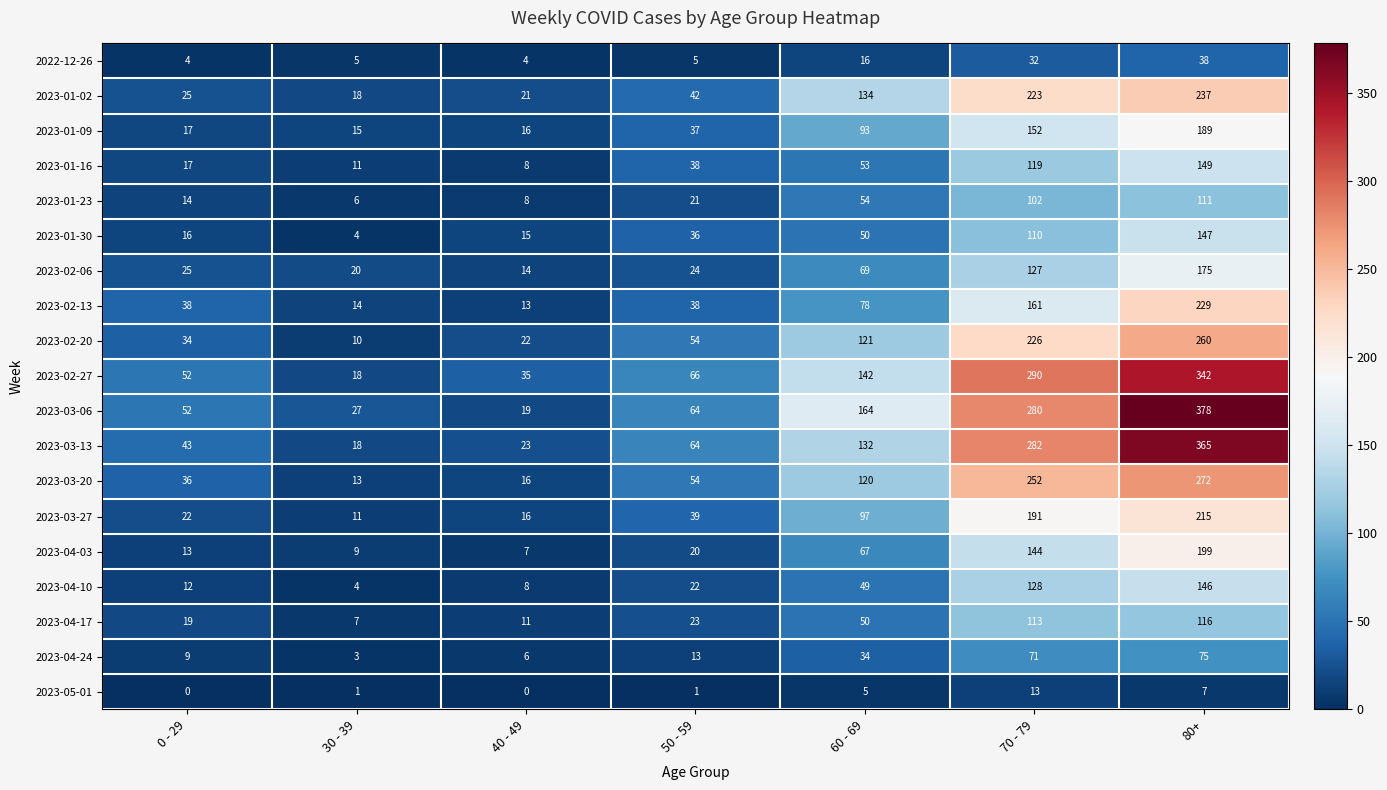

Which series changed the most between 50 - 59 and 70 - 79?

2023-02-27